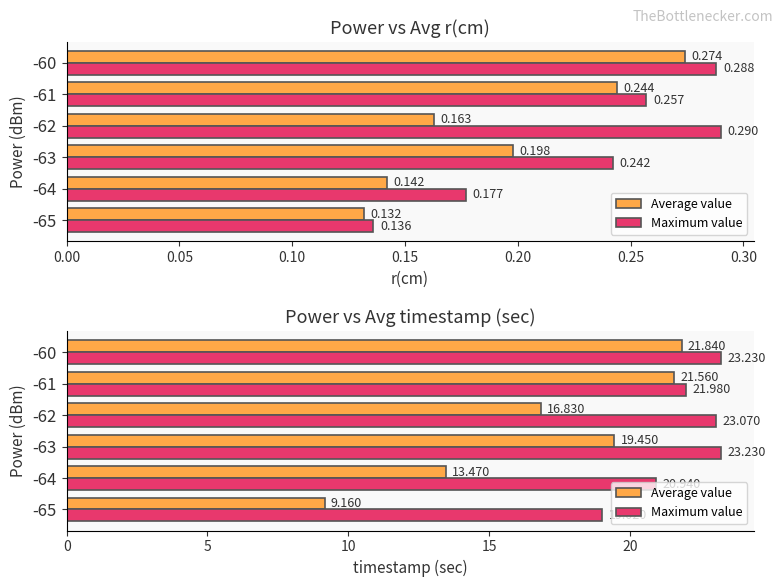

What is the difference between the maximum and minimum values in the Maximum value series?

4.2